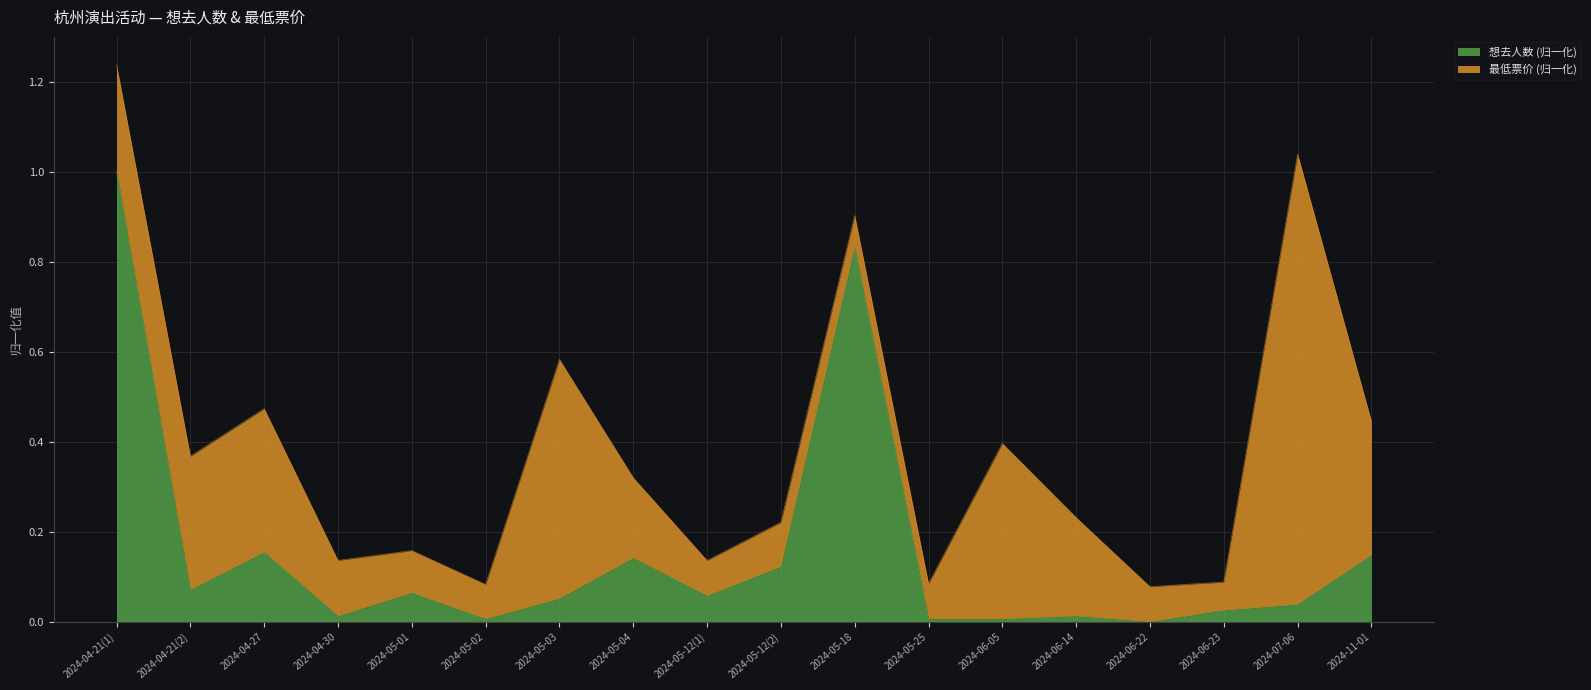

What is the label of the 7th point from the left?

2024-05-03